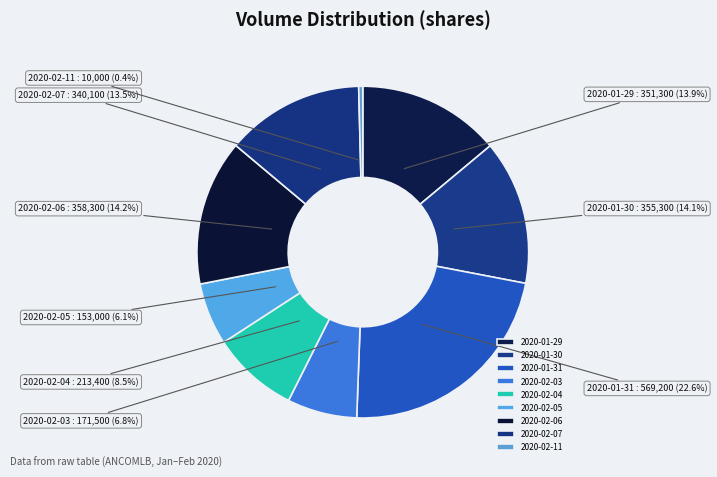

Is there a majority slice in this chart?

No